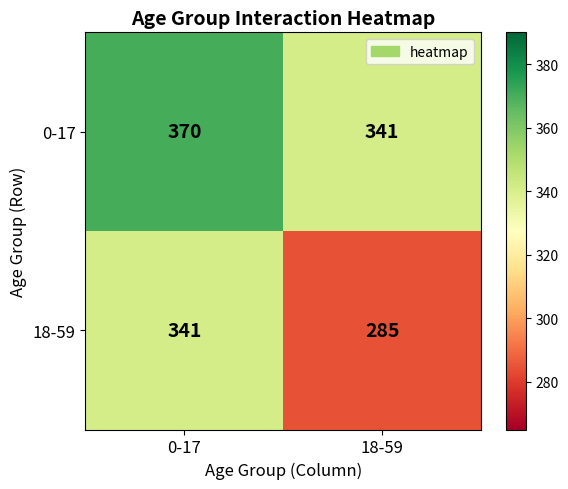

What is the total value across all series at 0-17?

711